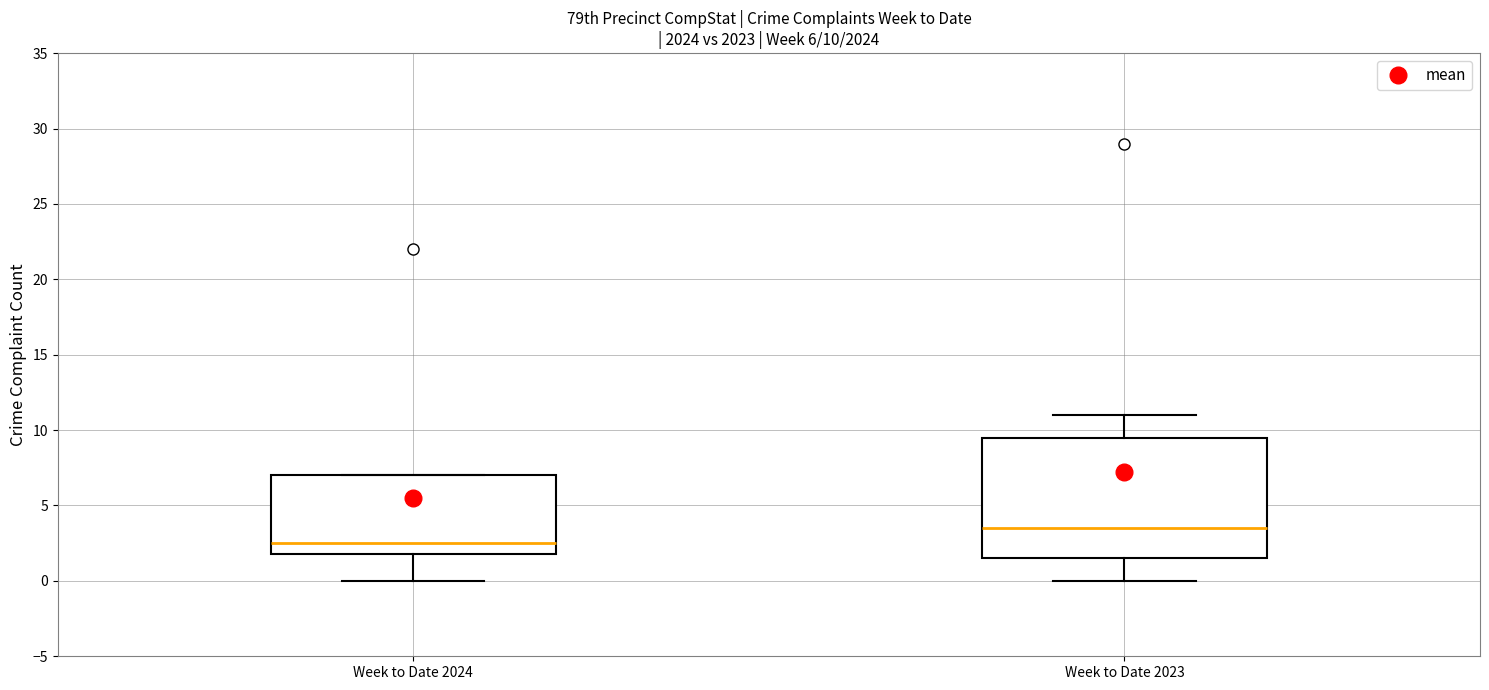

Which box's median line is the lowest?

Week to Date 2024